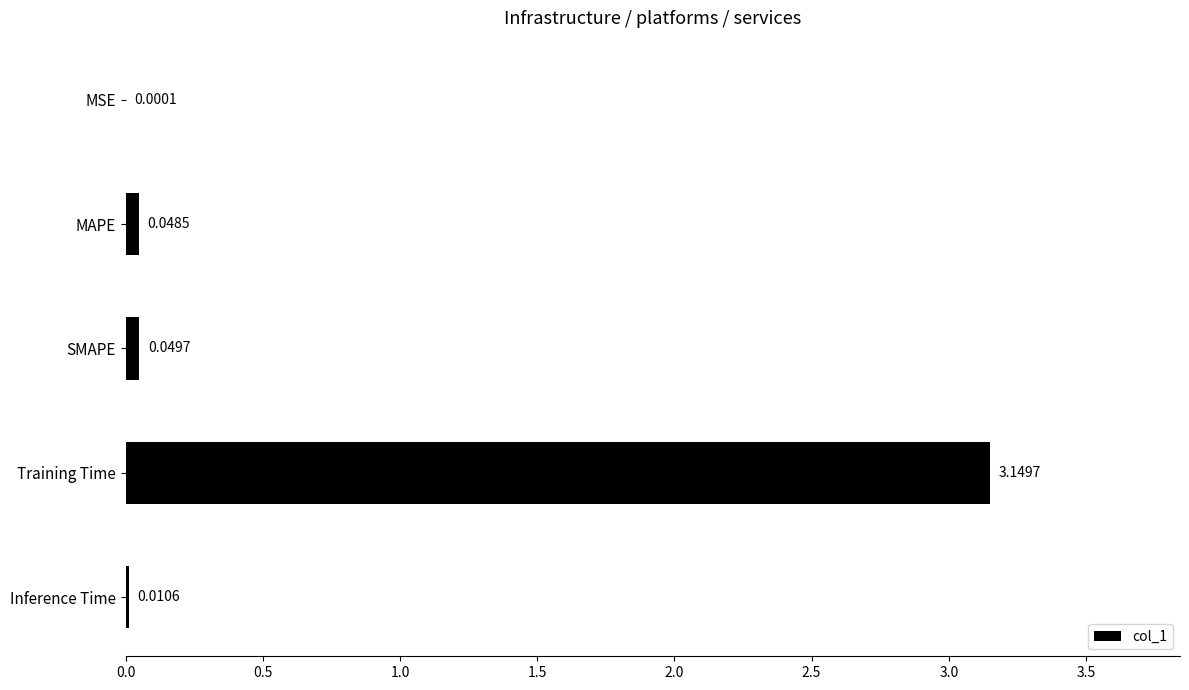

At which label is the value closest to 1?

SMAPE